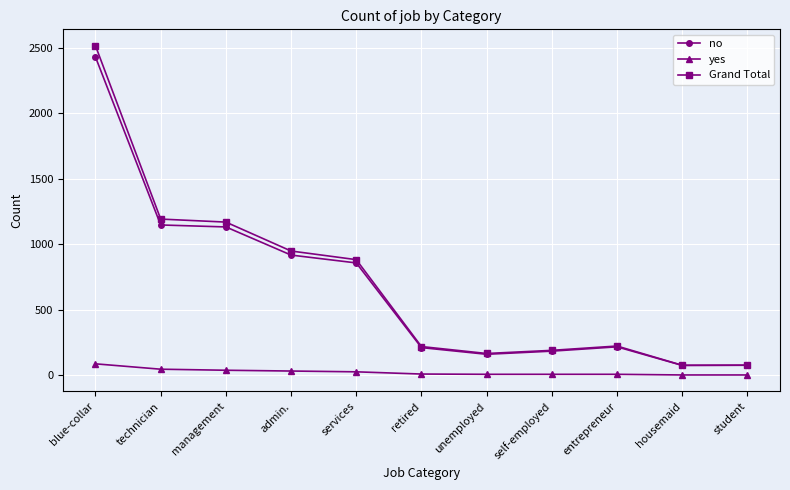

How many data points does each series have?

11